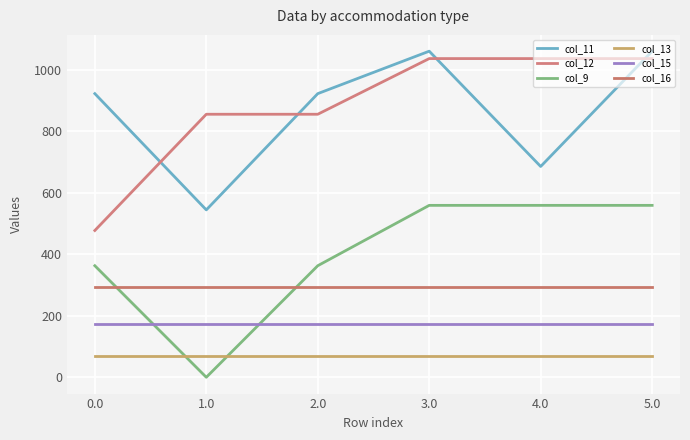

Reading left to right, extract all data points from this chart.

col_11: 922.3	544.3	922.3	1060.3	685.4	1060.3
col_12: 477.2	855.2	855.2	1036.2	1036.2	1036.2
col_9: 362.7	0.0	362.7	559.0	559.0	559.0
col_13: 70.2	70.2	70.2	70.2	70.2	70.2
col_15: 172.8	172.8	172.8	172.8	172.8	172.8
col_16: 294.5	294.5	294.5	294.5	294.5	294.5